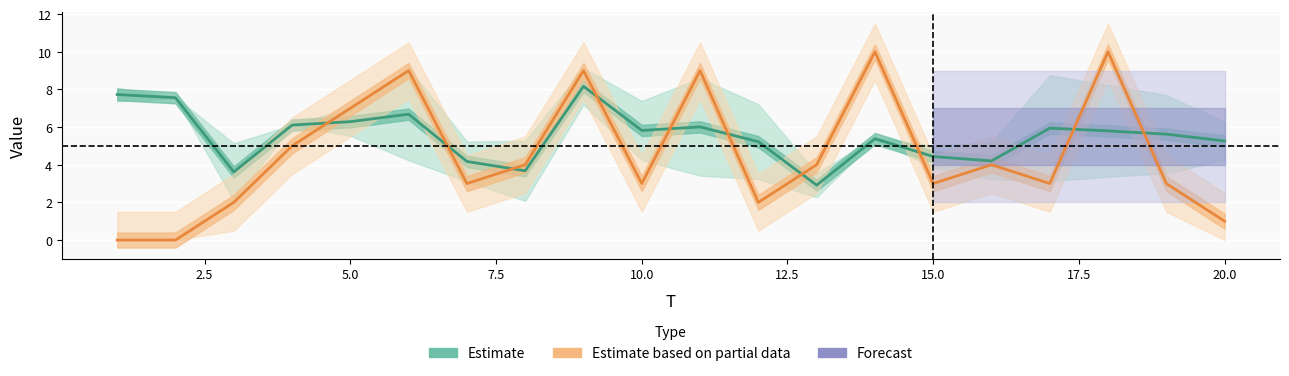

Is it true that Estimate equals 13.3 at 2.5?

False